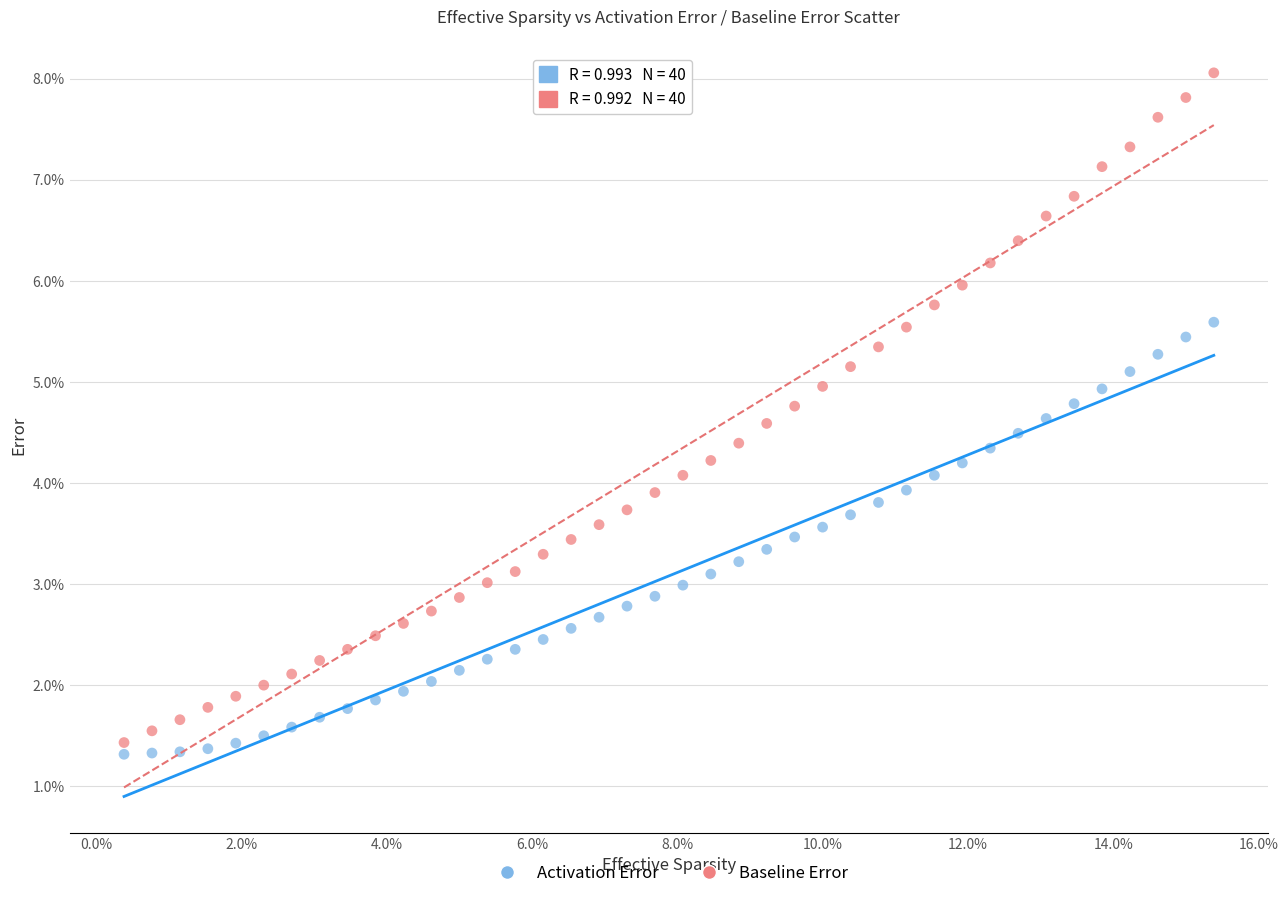

What are all the series names shown in the legend?

Activation Error, Baseline Error